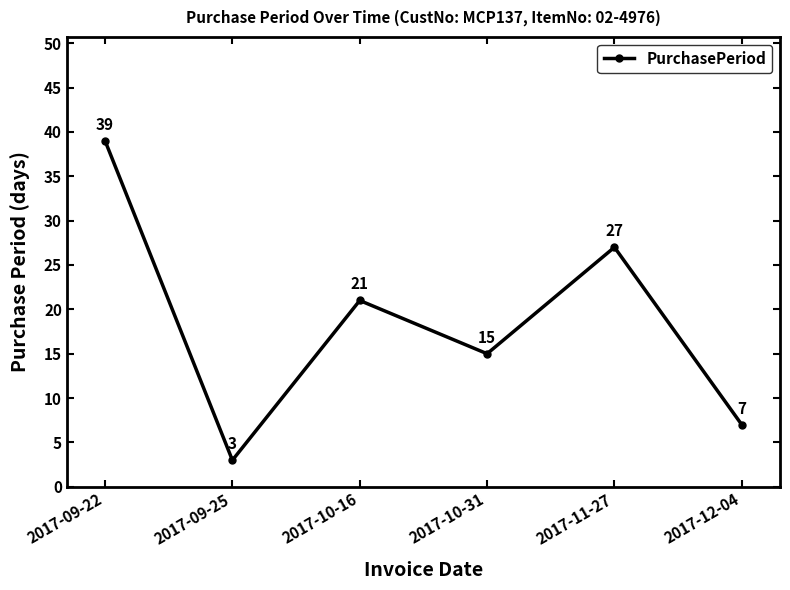

Rank the categories by value from lowest to highest.

2017-09-25, 2017-12-04, 2017-10-31, 2017-10-16, 2017-11-27, 2017-09-22